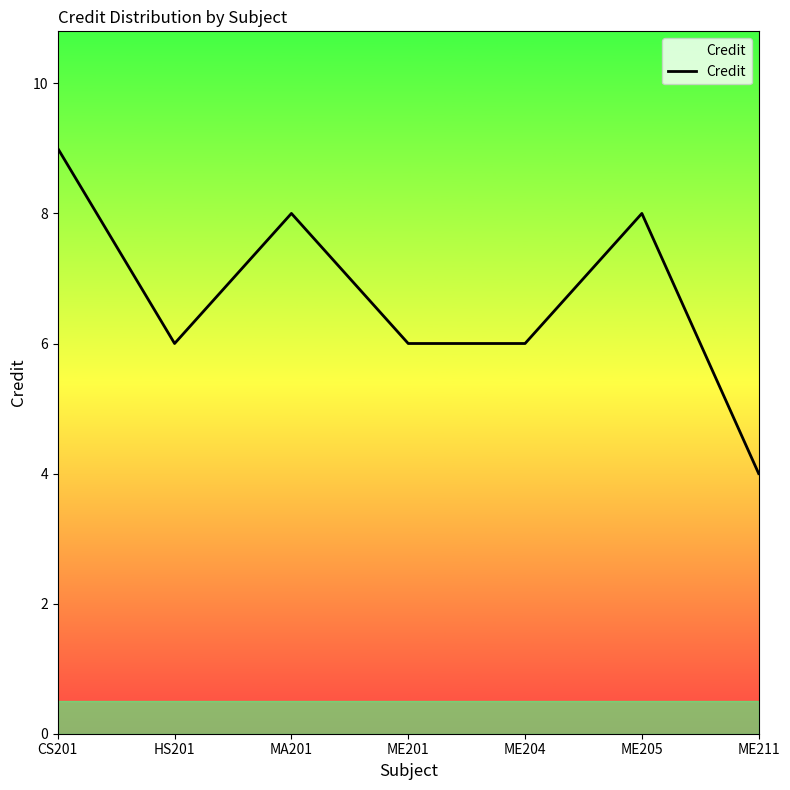

What is the change in value from HS201 to ME205?

+2